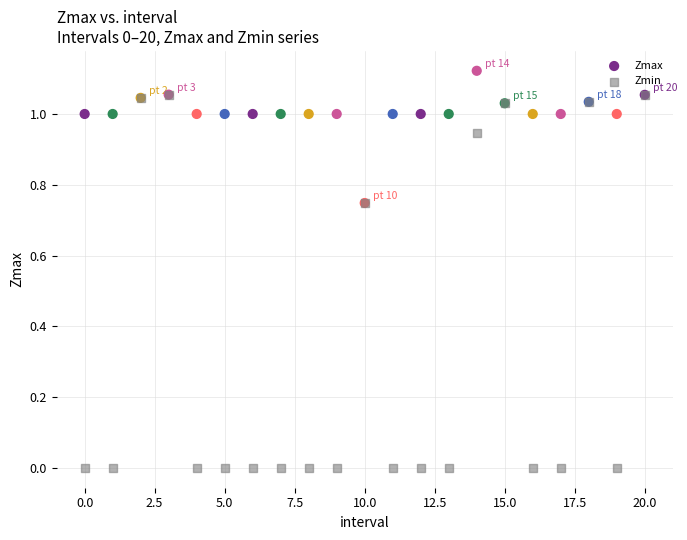

Which series has the widest spread of Y values?

Zmin